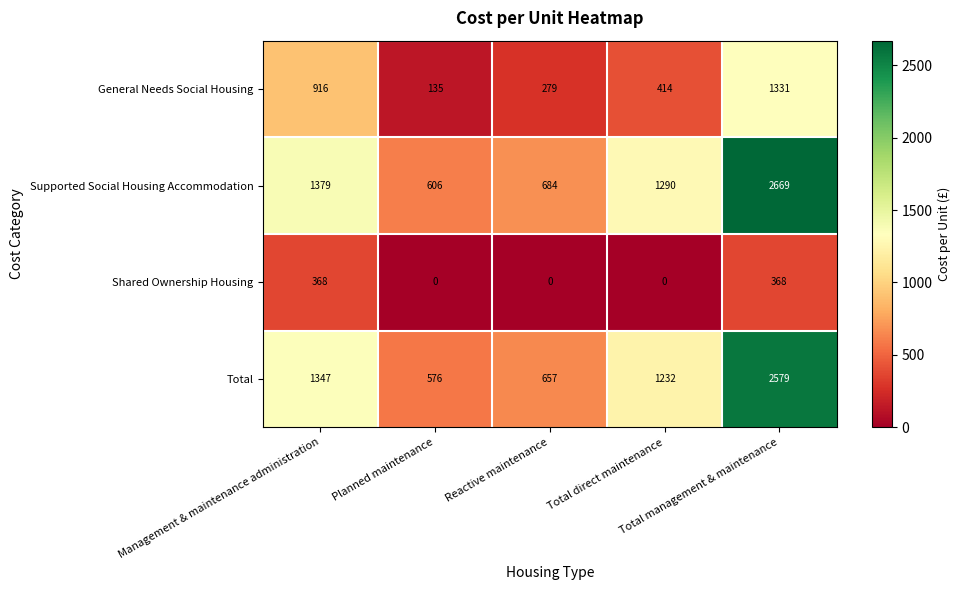

Which series changed the most between Management & maintenance administration and Total management & maintenance?

Supported Social Housing Accommodation